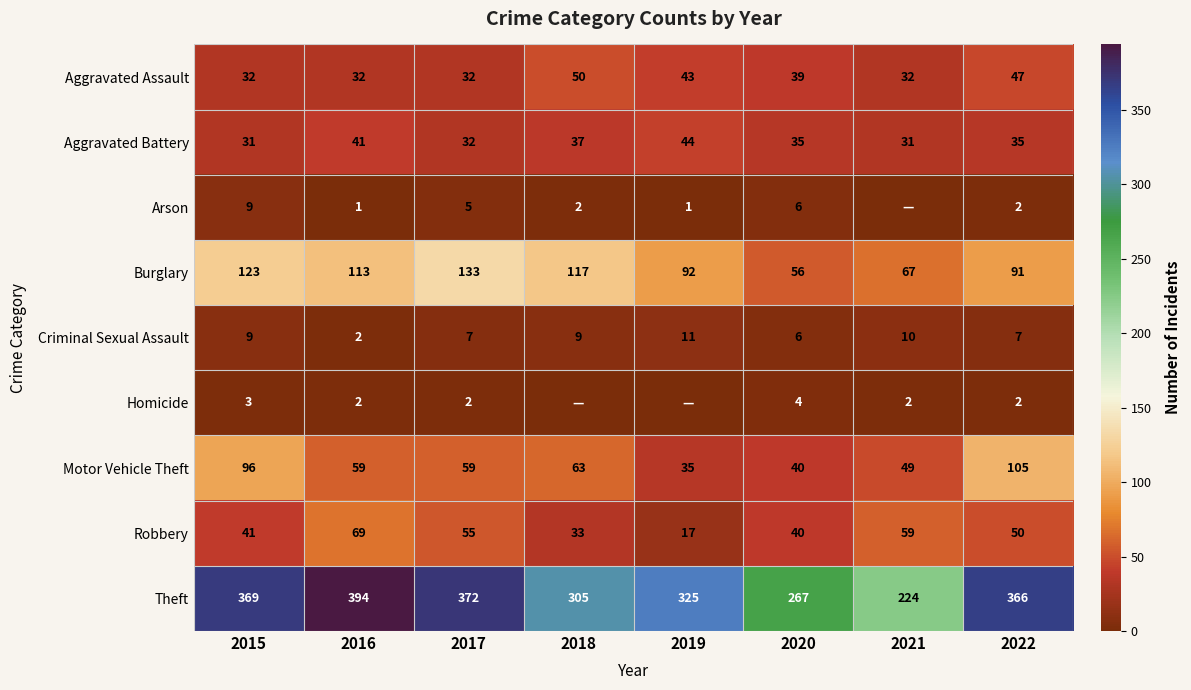

What is the difference between the highest and lowest values at 2016?

393